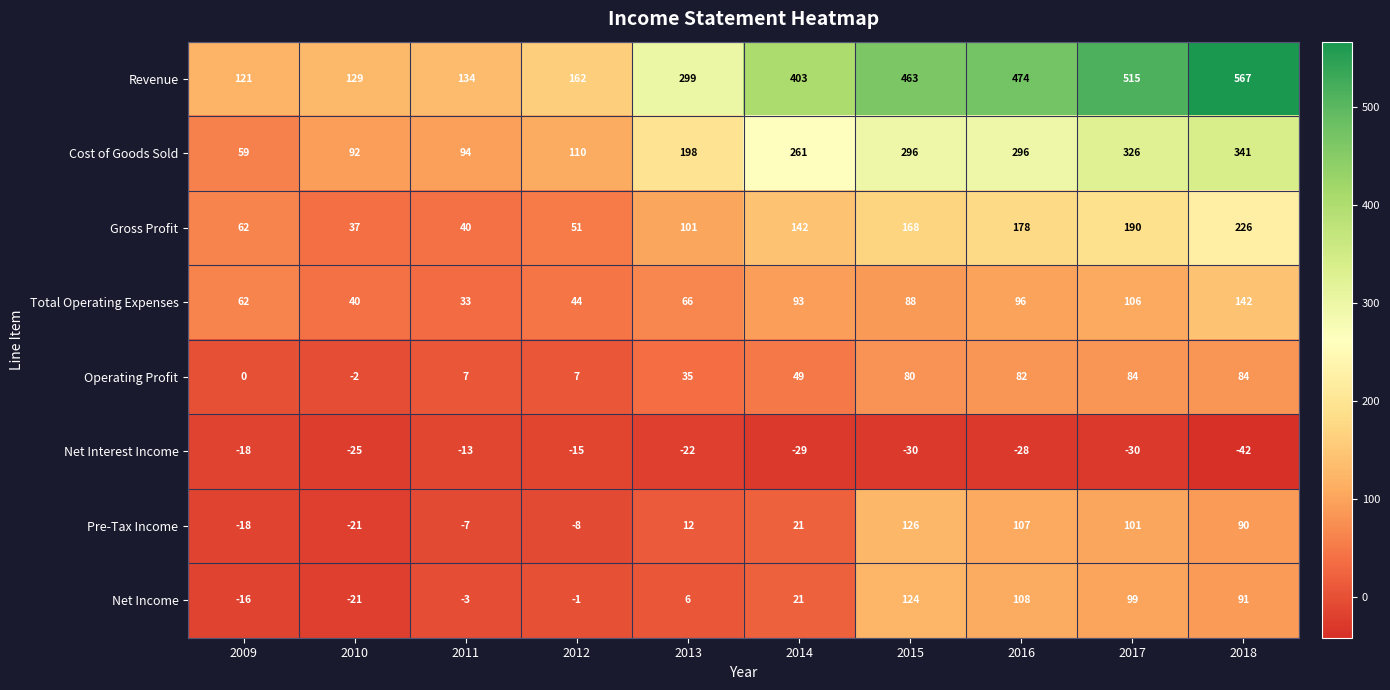

True or false: Total Operating Expenses has a value of 67 at 2012.

False